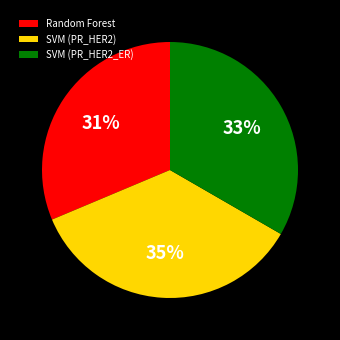

The SVM (PR_HER2_ER) slice represents 33% of the pie. True or false?

True